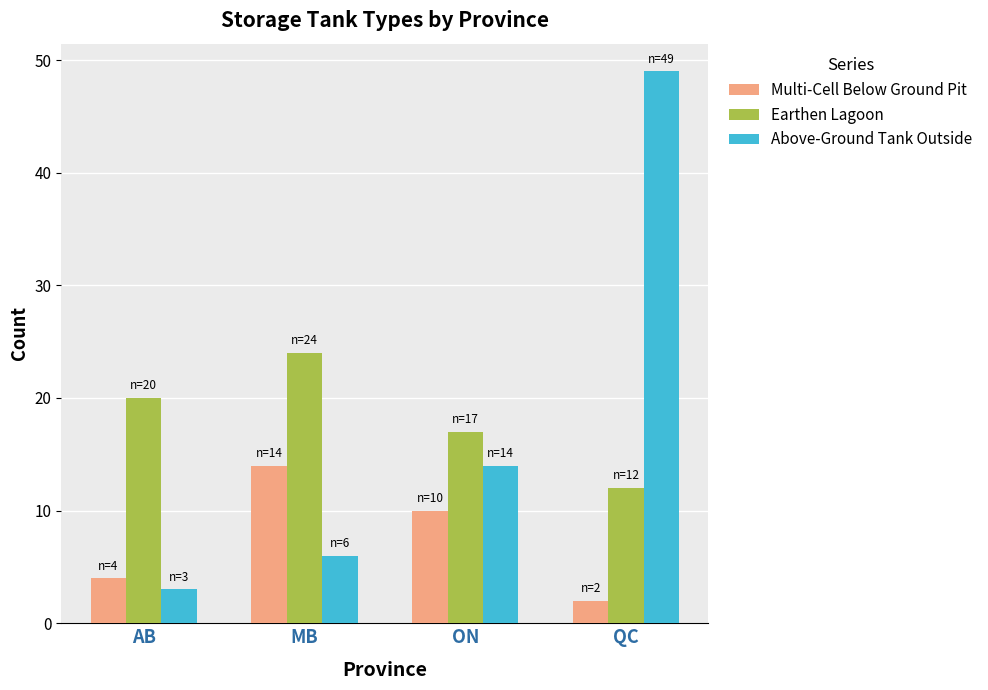

What is the spread (max minus min) of values at ON?

7